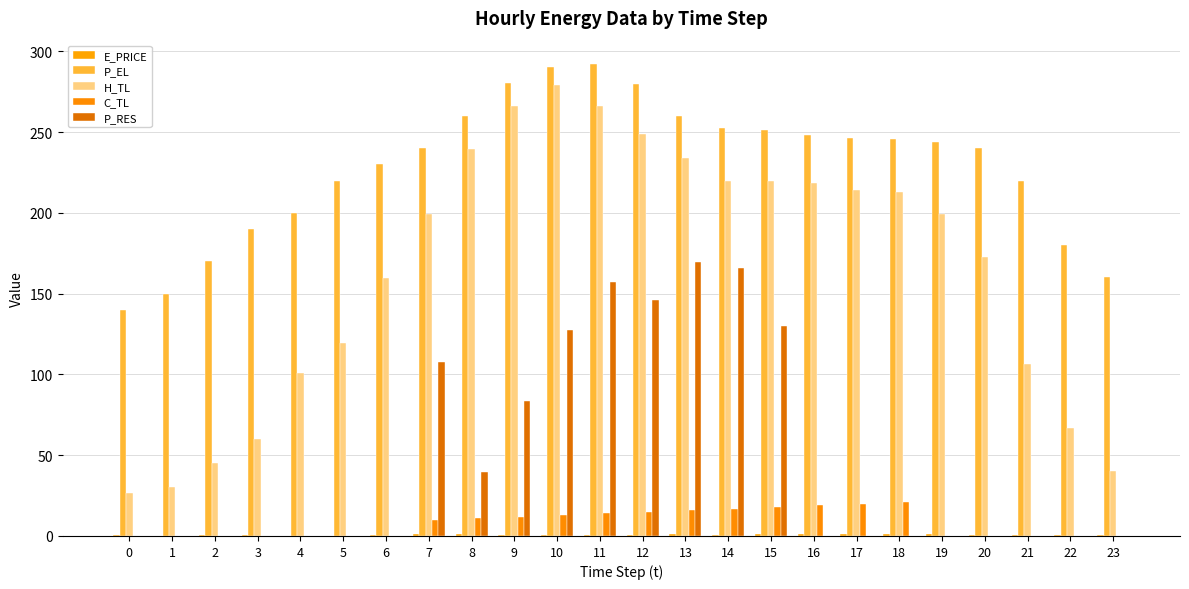

How many data points in P_RES are above 0?

9